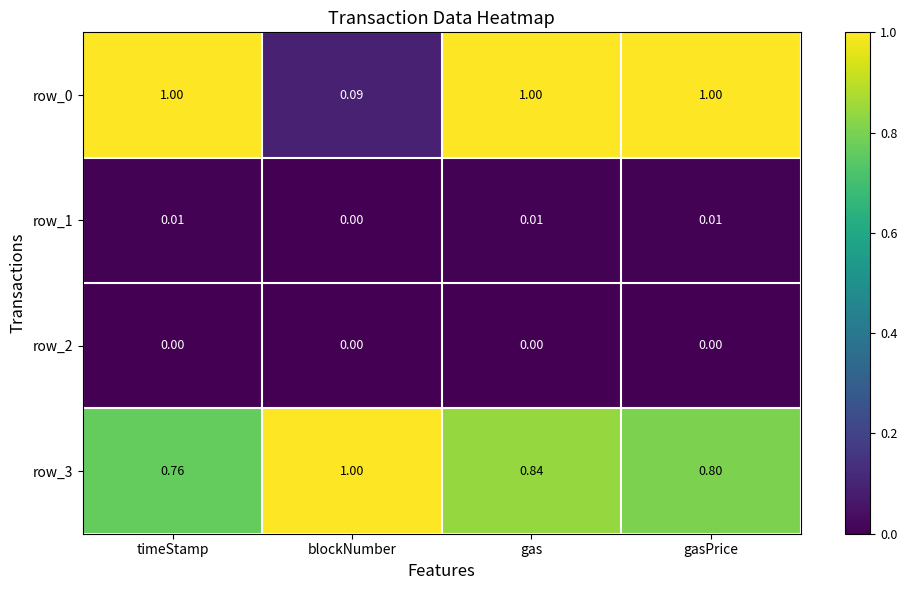

What is the minimum value for row_3?

0.8